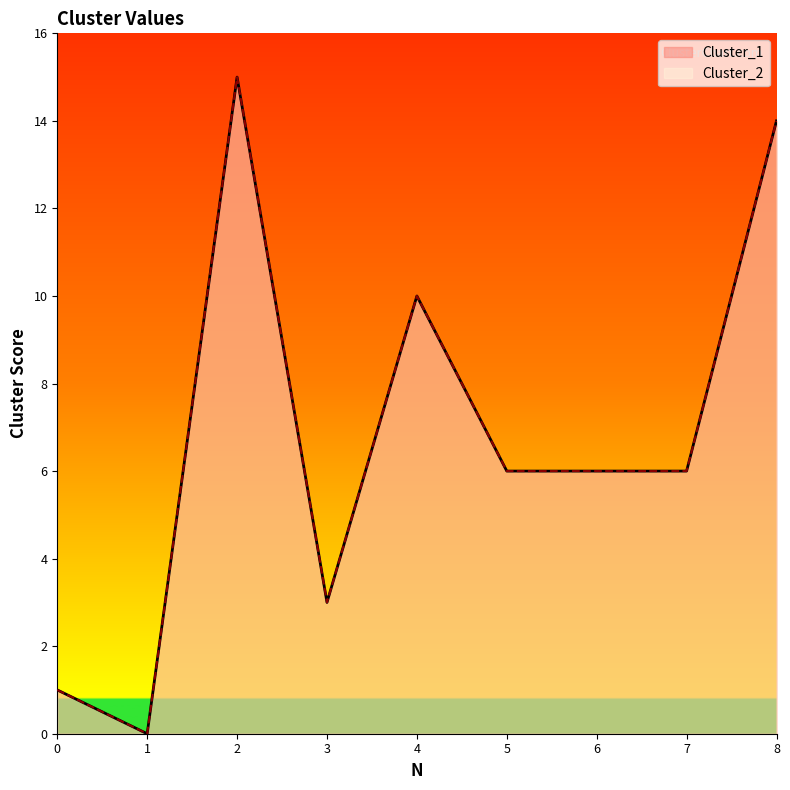

What is the value of the Cluster_1 point at the 4th from the left?

3